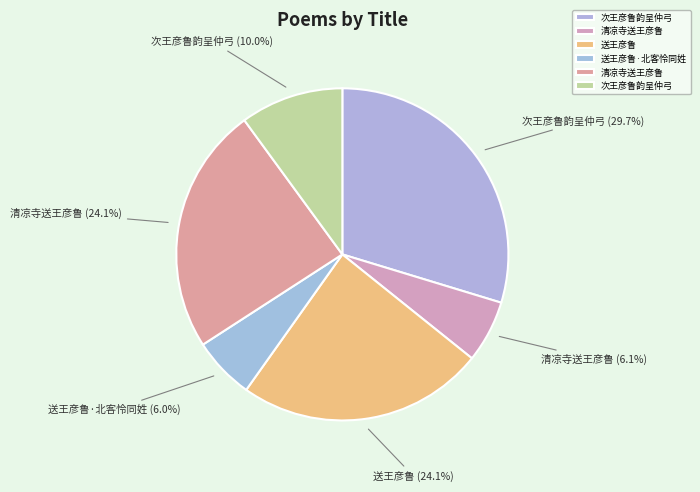

To the nearest percent, what is the average slice percentage?

17%